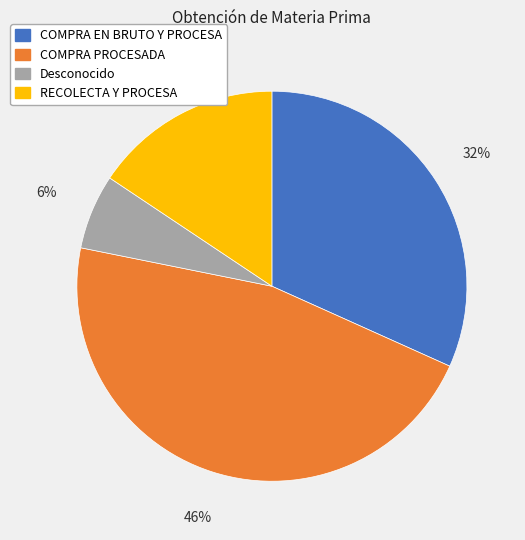

Which category has the biggest portion of the pie?

COMPRA PROCESADA